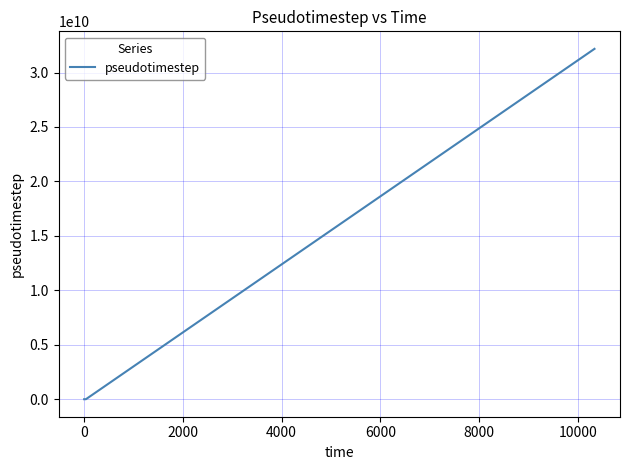

What is the maximum value shown in the chart?

32171708422.1